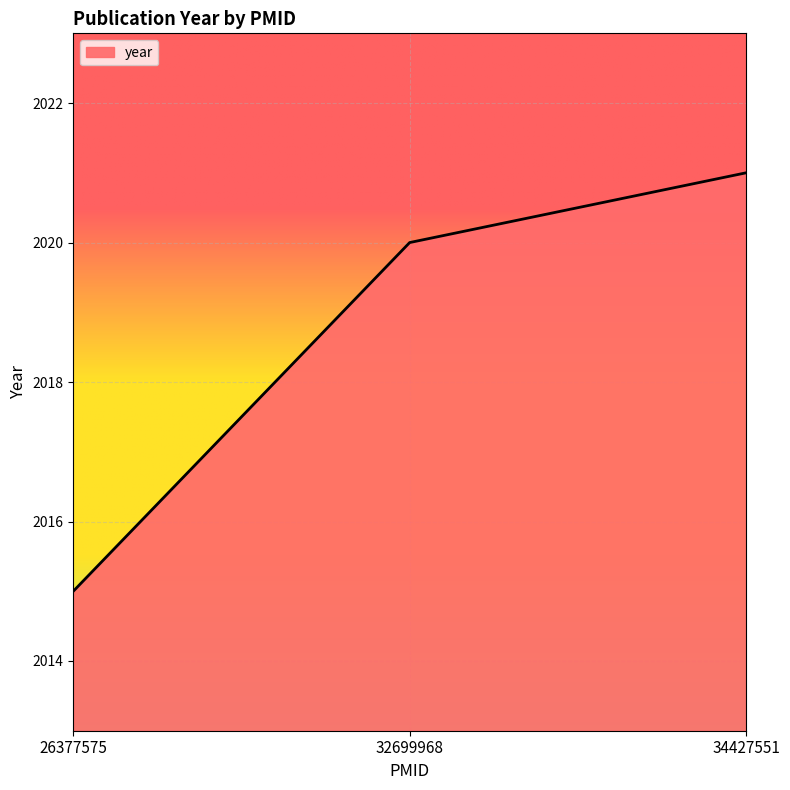

Where is the data nearest to the value 2018?

32699968